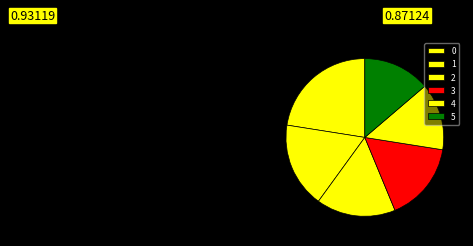

What percentage is NOT represented by 0?

77.5%